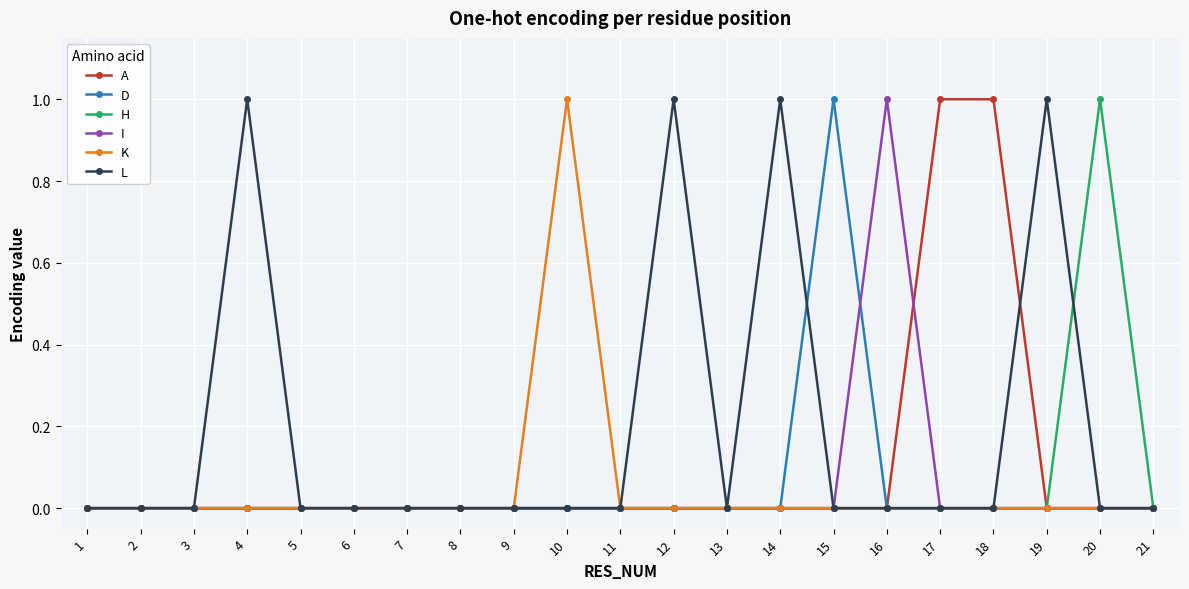

Between 6 and 14, which series saw the biggest shift?

L